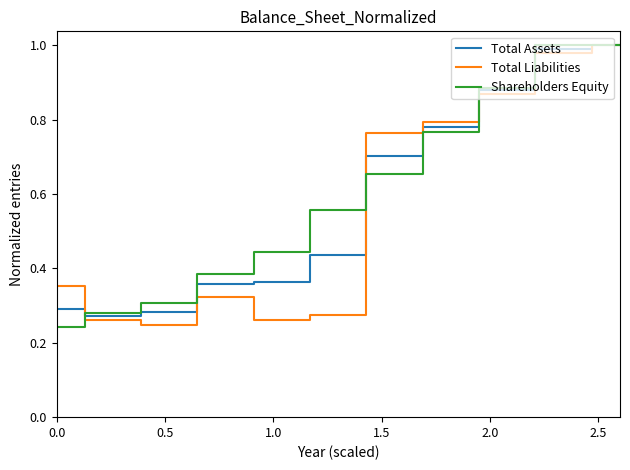

Which series has the largest total across all categories?

Shareholders Equity